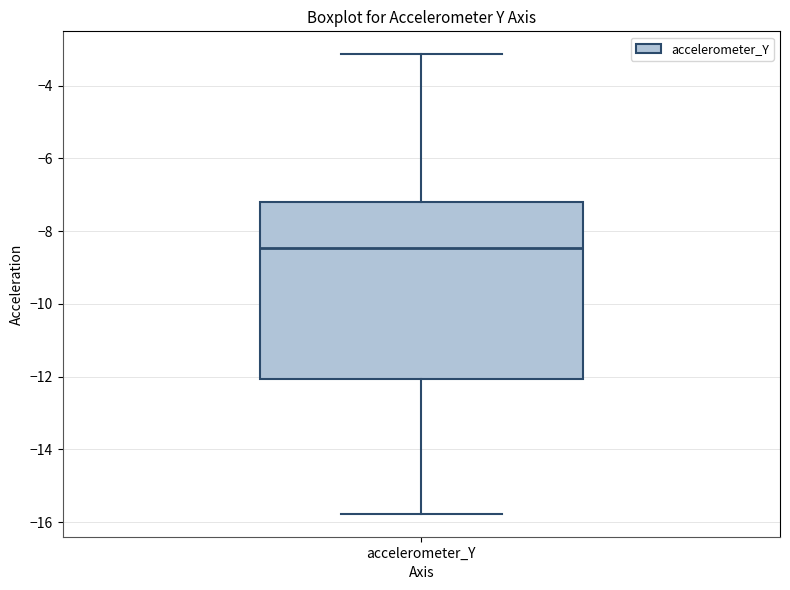

Read this box plot against the y-axis: the position of the median line, the range covered by the box, and the ends of both whiskers. The values are not printed on the chart, so give them approximately, as read against the axis.

median -8.4, box -12.0 to -7.2, whiskers -15.8 to -3.2